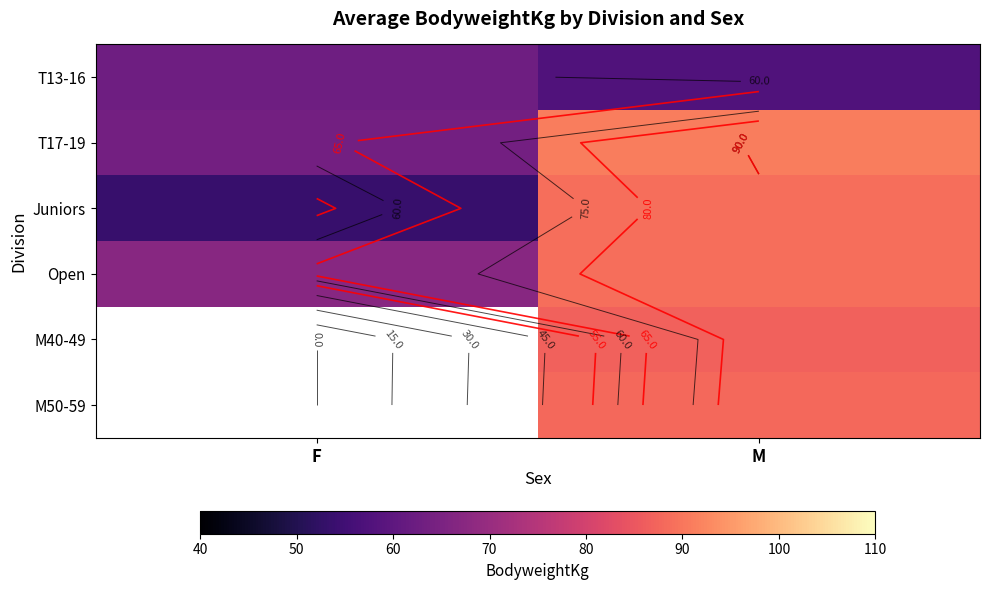

Is the value of T13-16 at M greater than the value of Juniors at M?

No